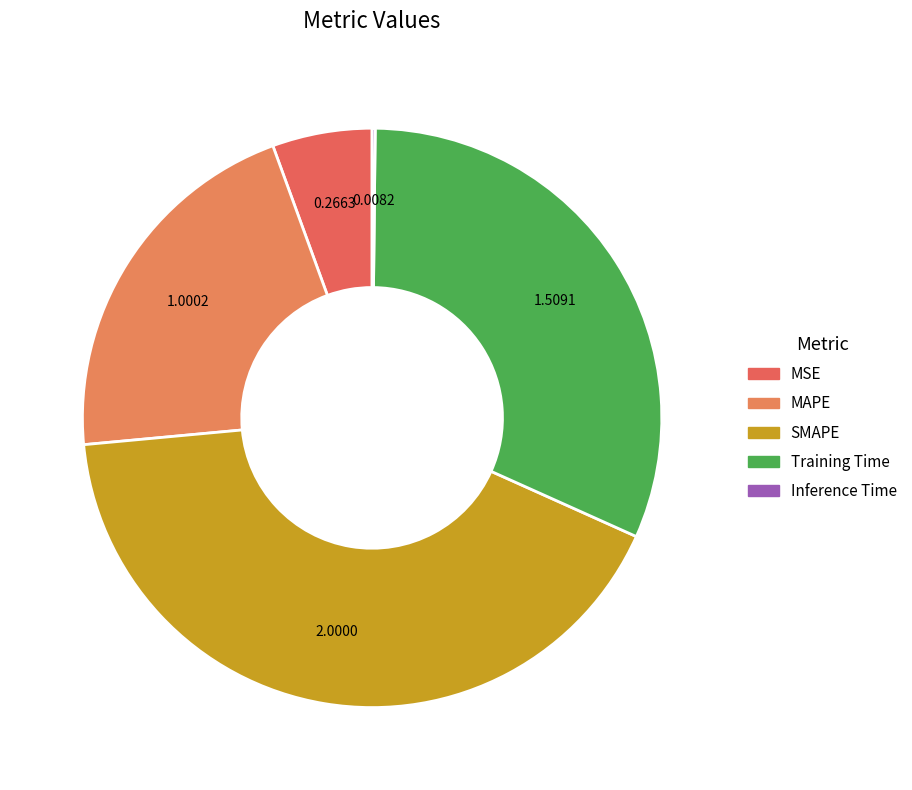

Which category has the biggest portion of the pie?

SMAPE